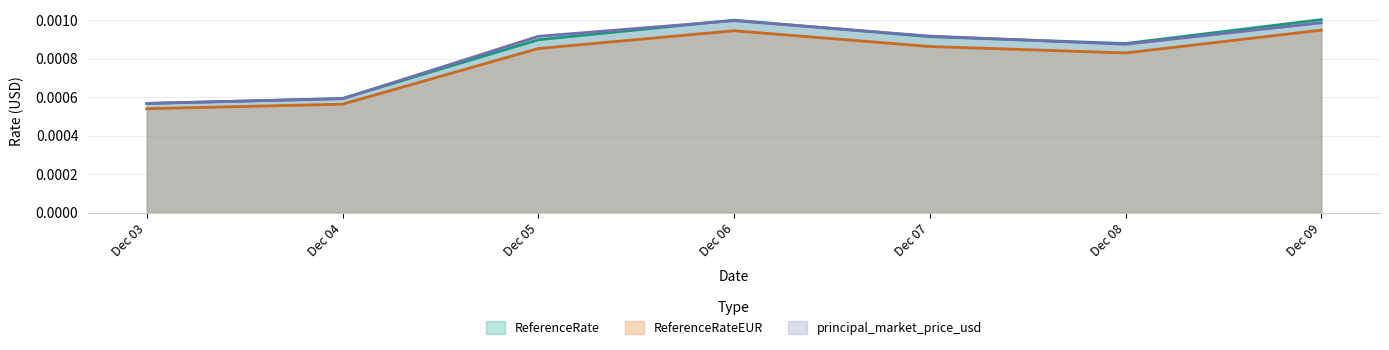

How many ReferenceRate values are between 0 and 1?

7